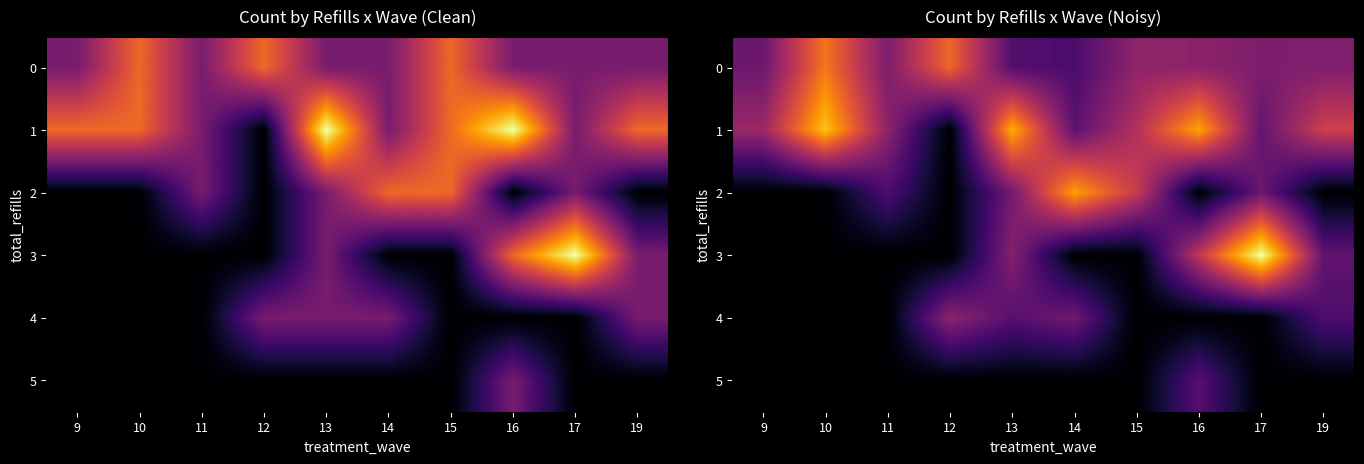

What is the sum of the row_5 values at 13 and 16?

1.3